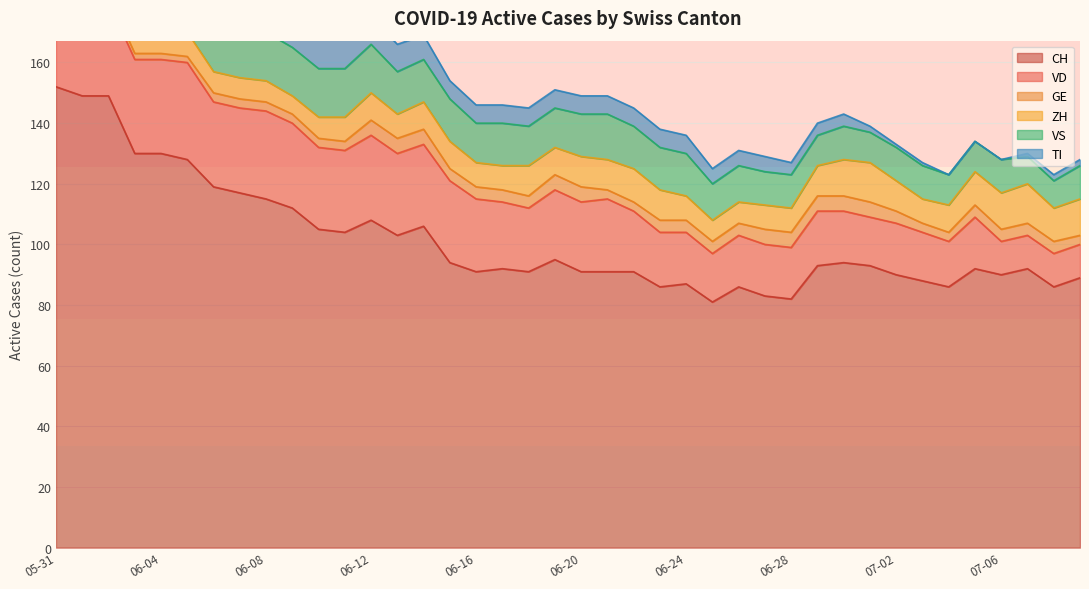

How many values in the CH series are below 93?

20